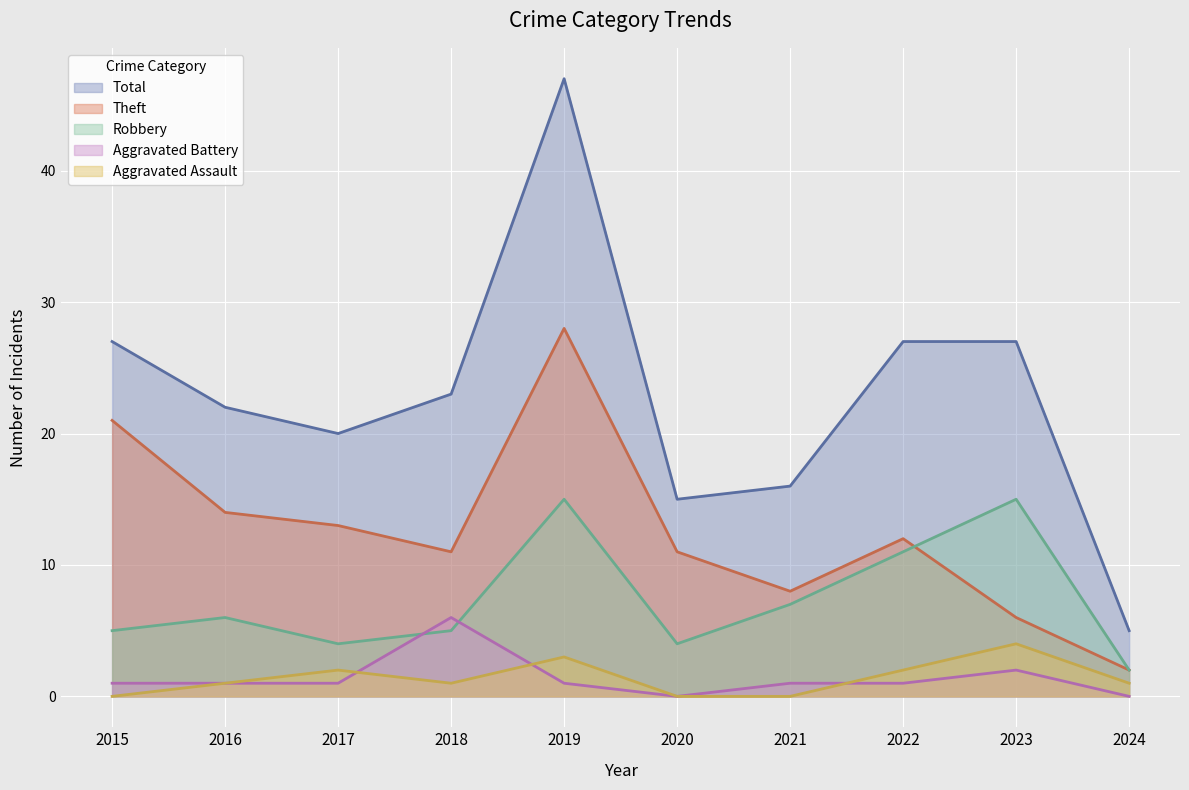

What is the sum of all Aggravated Battery values?

14